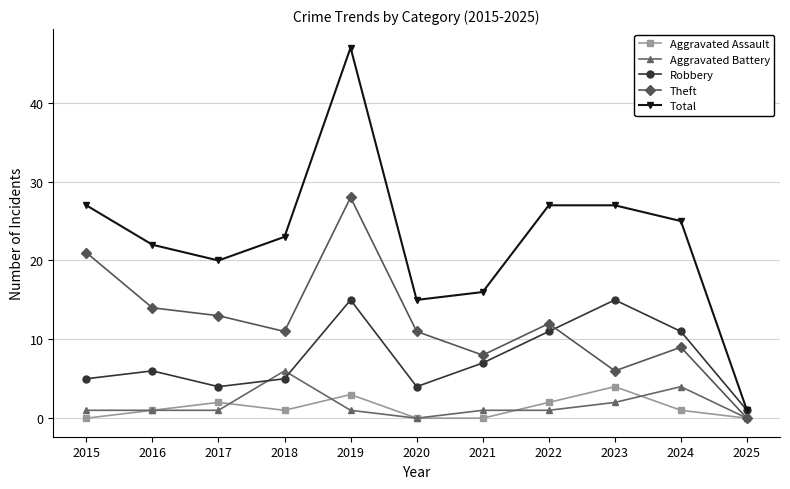

True or false: Aggravated Assault and Robbery cross at least once.

False